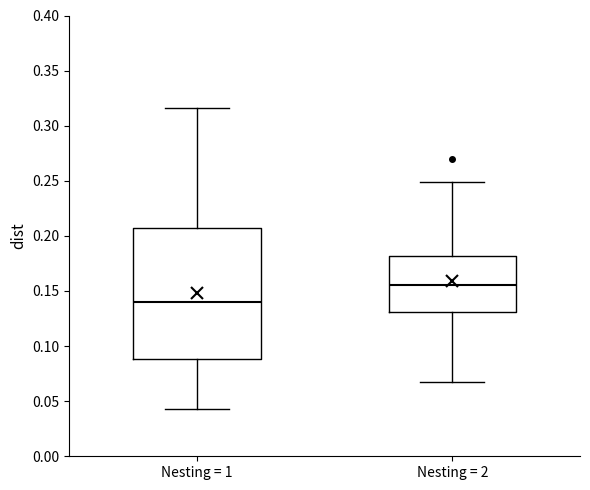

Comparing the boxes themselves (not the whiskers), which one is the tallest?

Nesting = 1